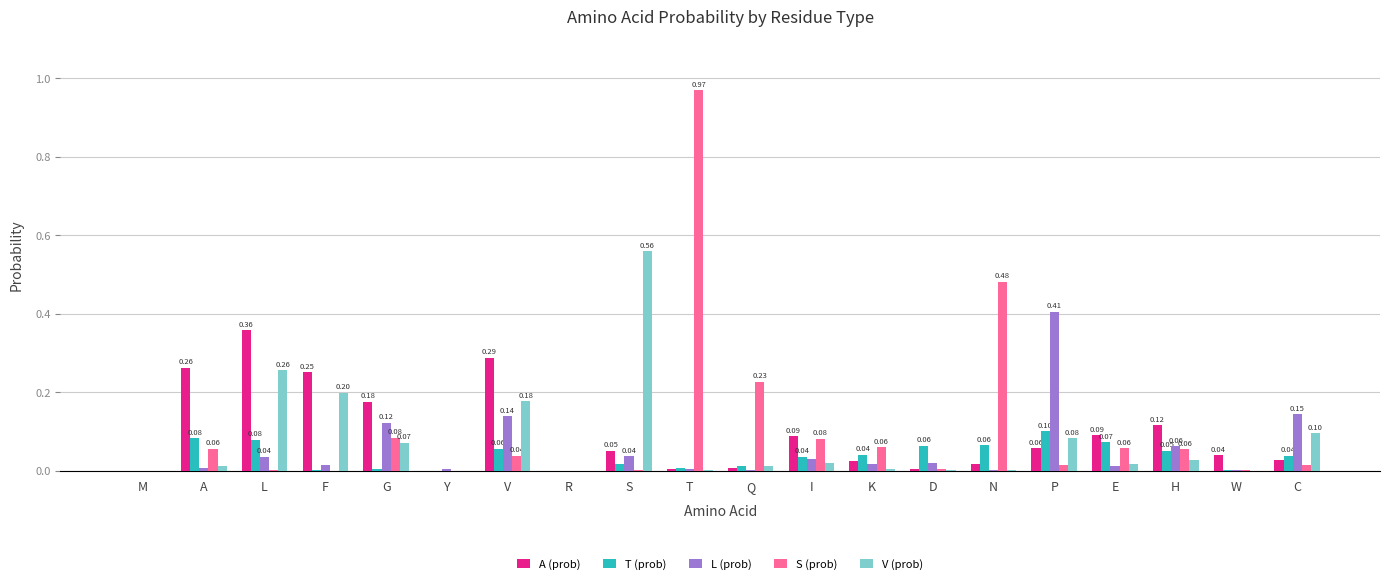

Which series changed the most between L and W?

A (prob)